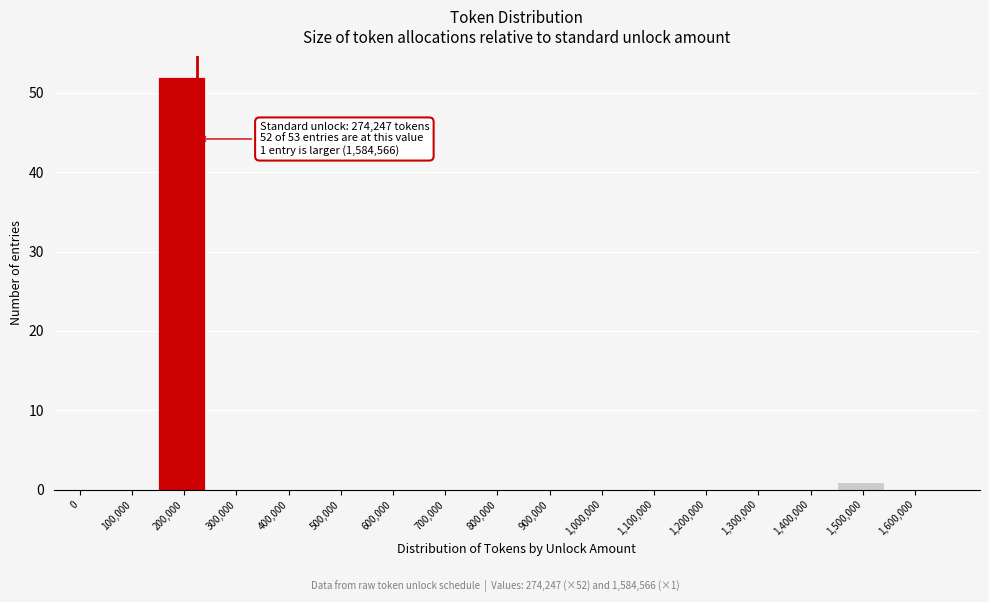

Reading left to right, what are all the values shown in this chart?

0=0	100,000=0	200,000=52	300,000=0	400,000=0	500,000=0	600,000=0	700,000=0	800,000=0	900,000=0	1,000,000=0	1,100,000=0	1,200,000=0	1,300,000=0	1,400,000=0	1,500,000=1	1,600,000=0